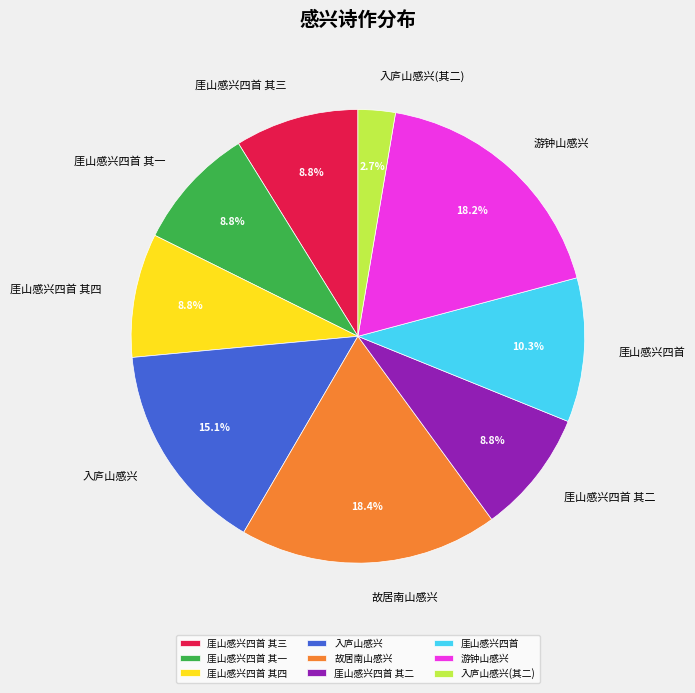

True or false: 厓山感兴四首 其一 accounts for 1% of the total.

False